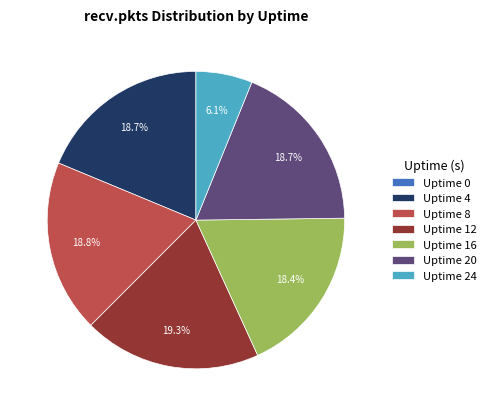

What is the largest slice in the pie chart?

Uptime 12